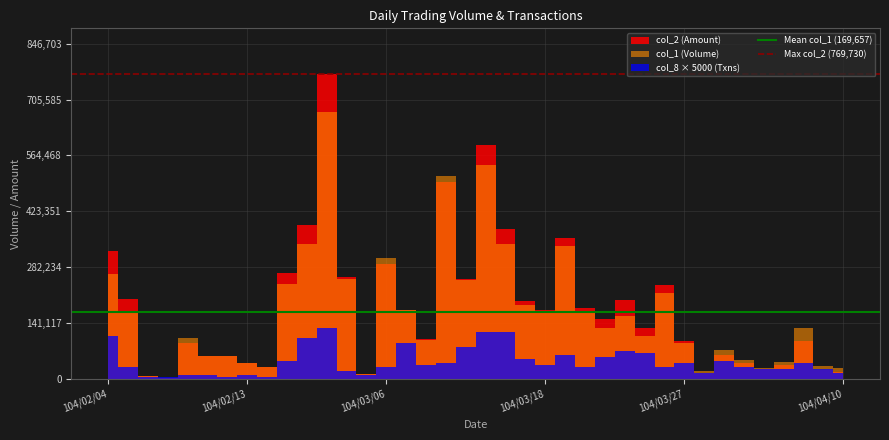

What is the sum of all Mean col_1 (169,657) values?

339315.8